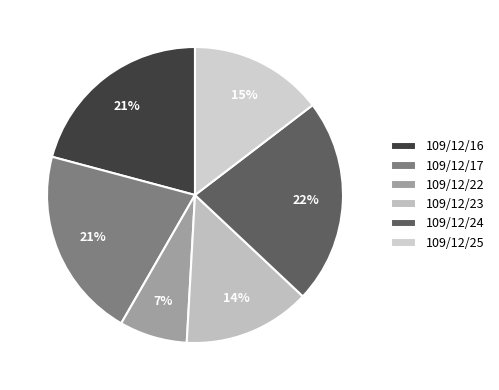

What percentage is the 109/12/16 slice, to the nearest percent?

21%